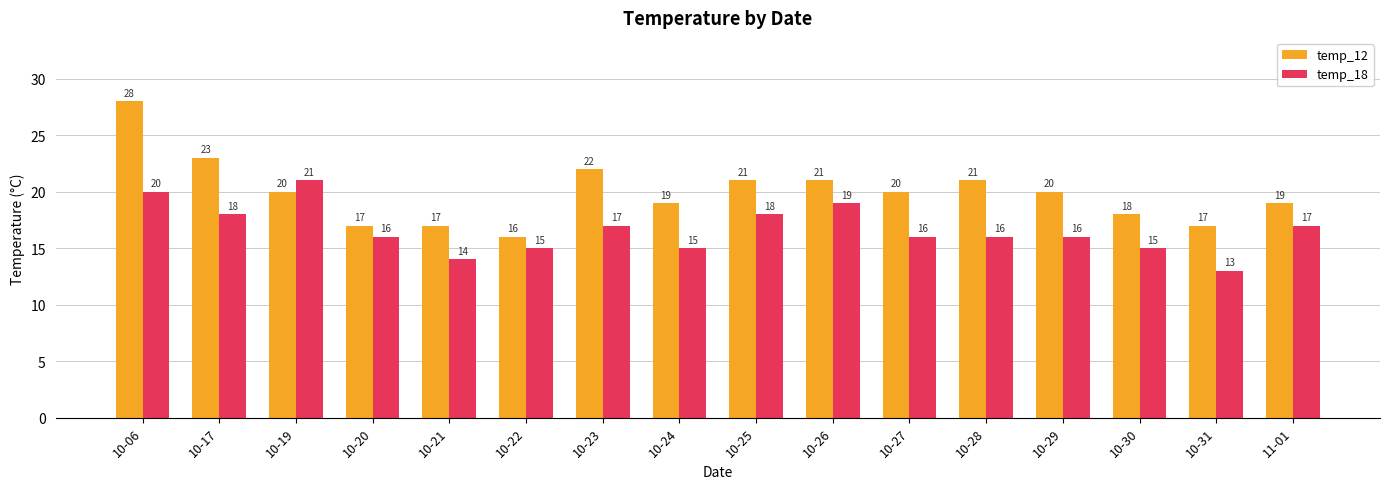

What is the label of the 11th bar from the right?

10-22